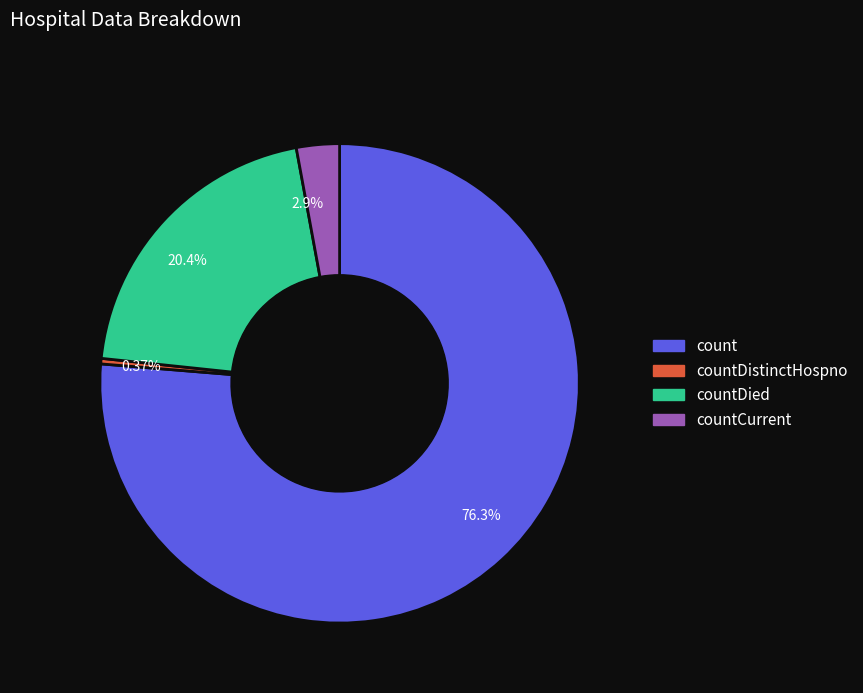

Rank the categories by value from highest to lowest.

count, countDied, countCurrent, countDistinctHospno